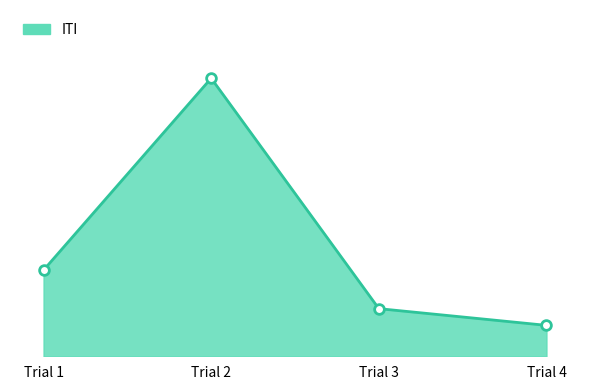

Does the chart have visible grid lines?

No